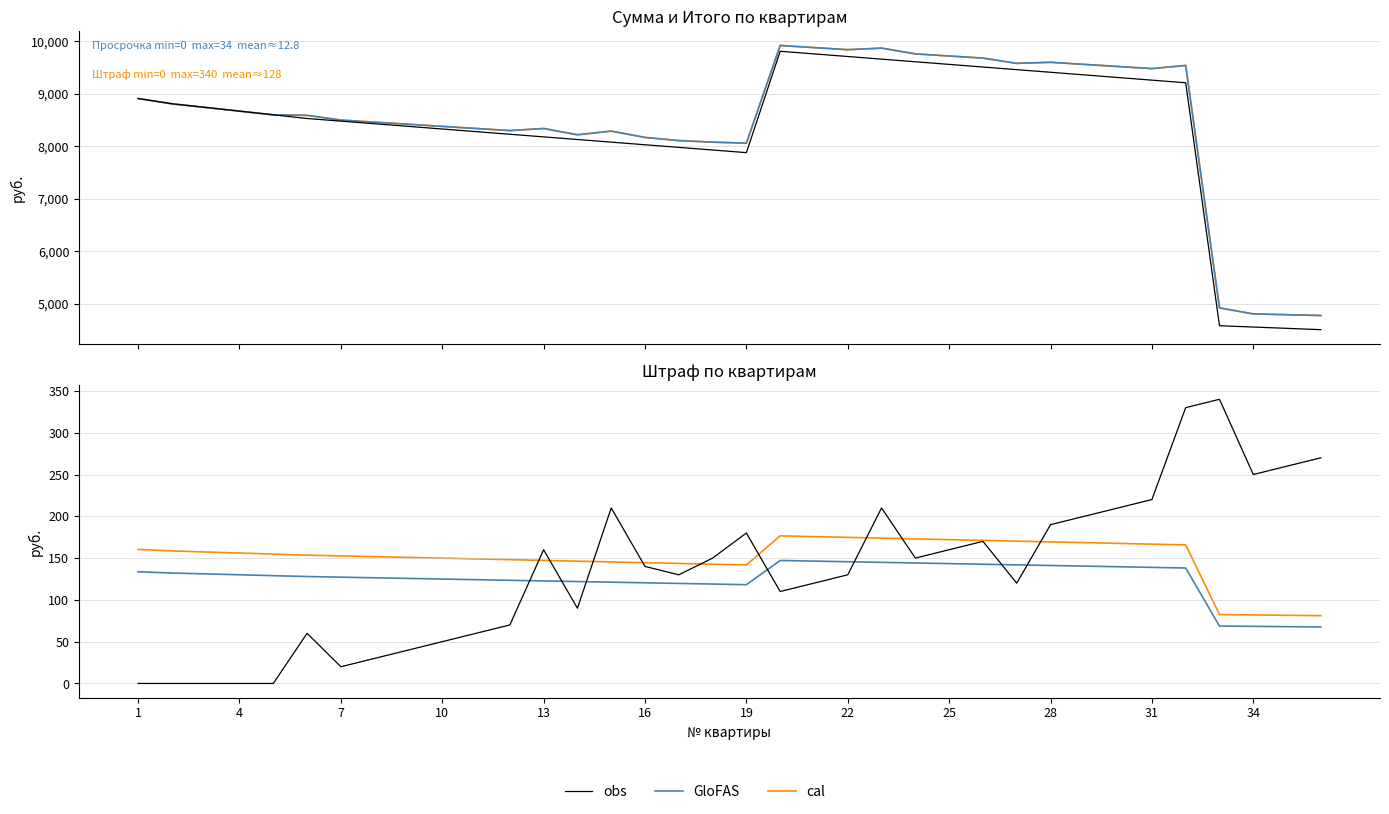

Which series has the largest total across all categories?

cal